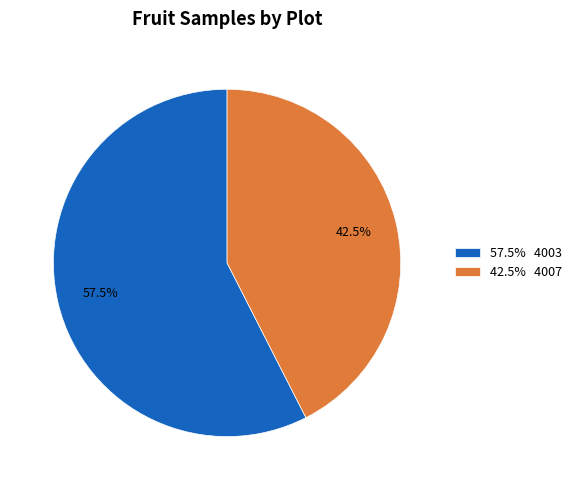

Approximately how many times larger is the value at 42.5% 4007 compared to 57.5% 4003?

0.7